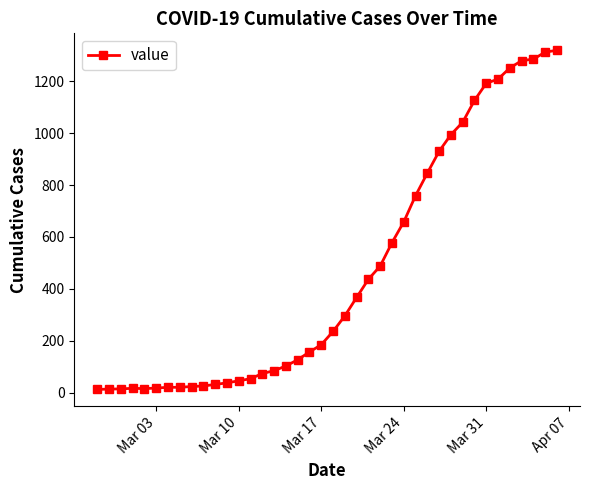

What is the maximum value shown in the chart?

1319